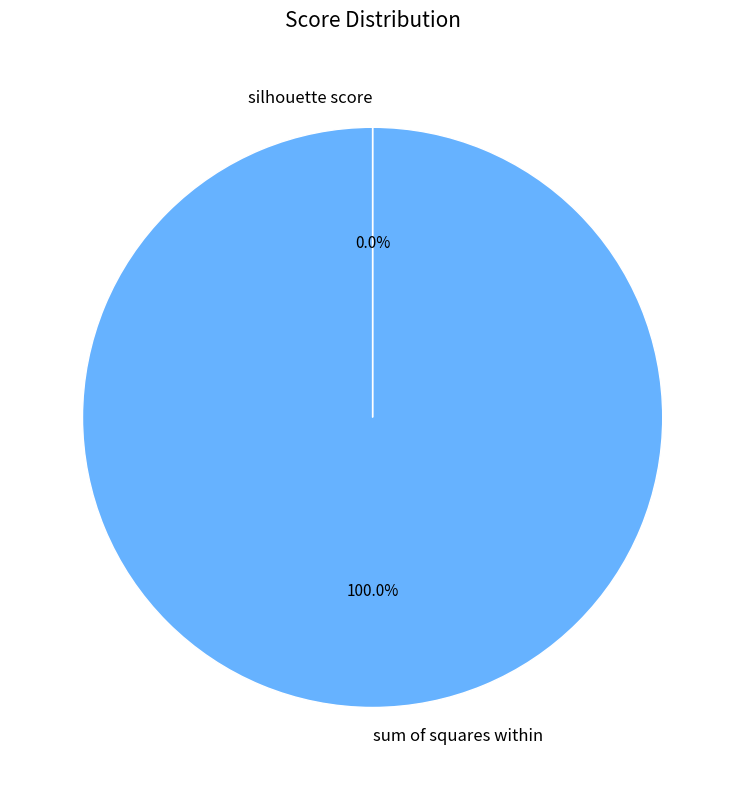

True or false: sum of squares within accounts for 100% of the total.

True